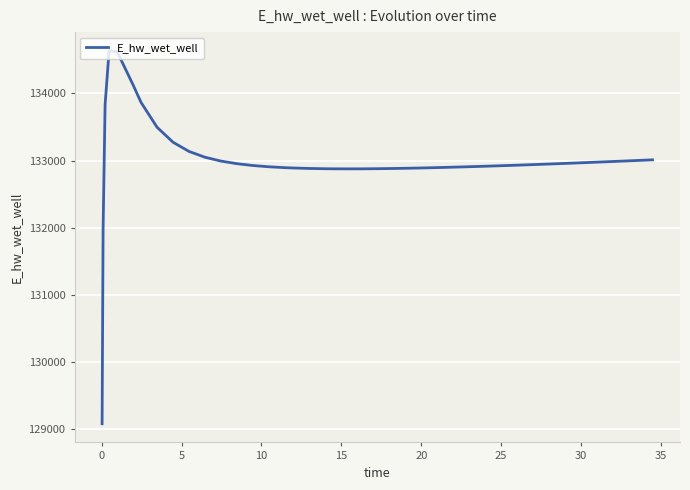

What is the minimum value shown in the chart?

129073.7